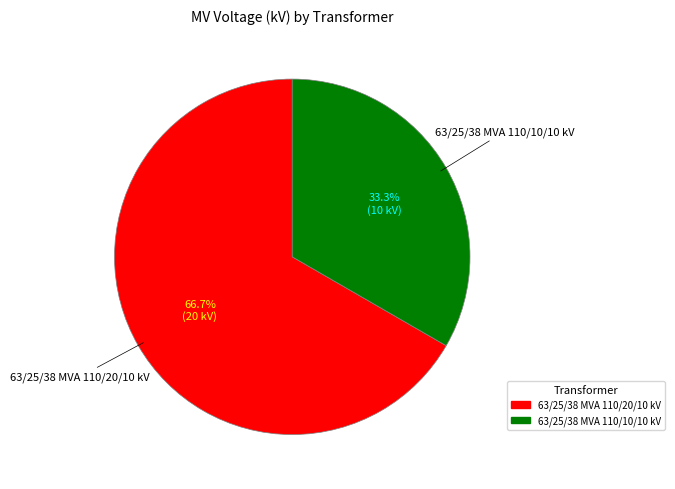

How many segments does this pie chart have?

2